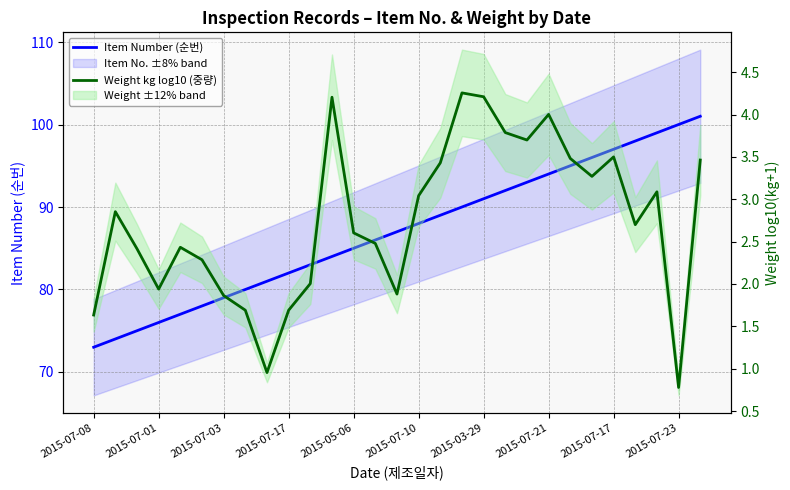

What is the difference between the maximum and minimum values in the Item Number (순번) series?

28.0